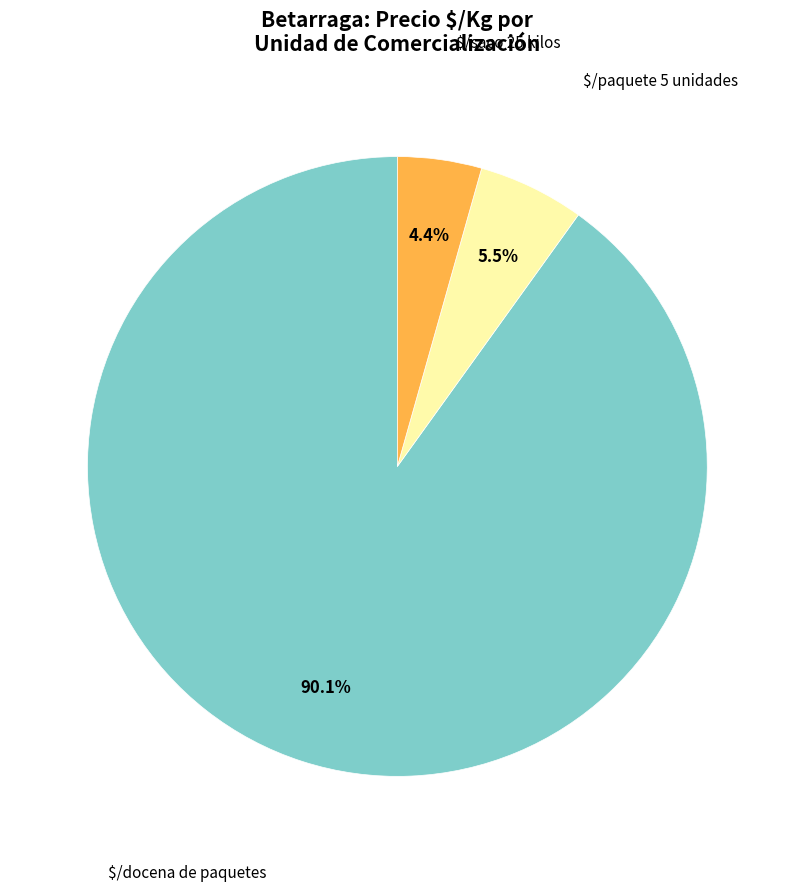

How much of the chart is everything except $/saco 25 kilos?

95.6%